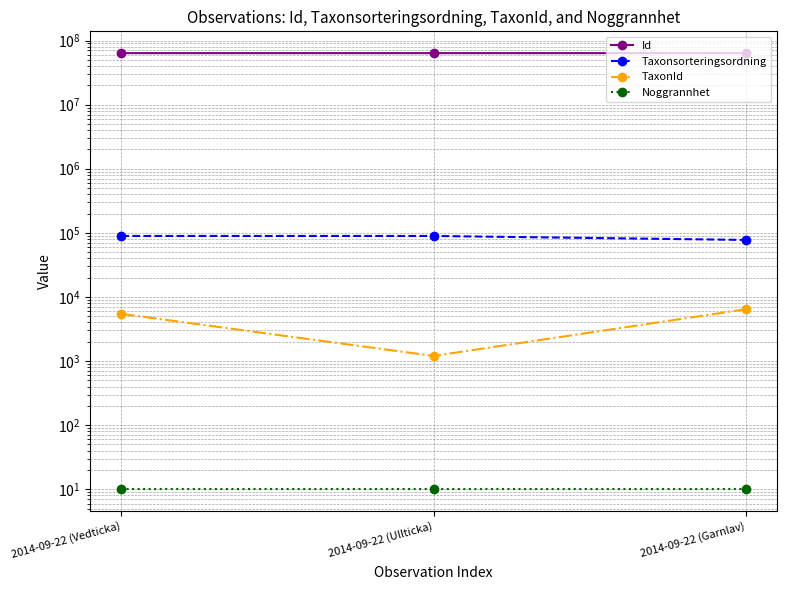

How many data points in TaxonId are above 5447?

1